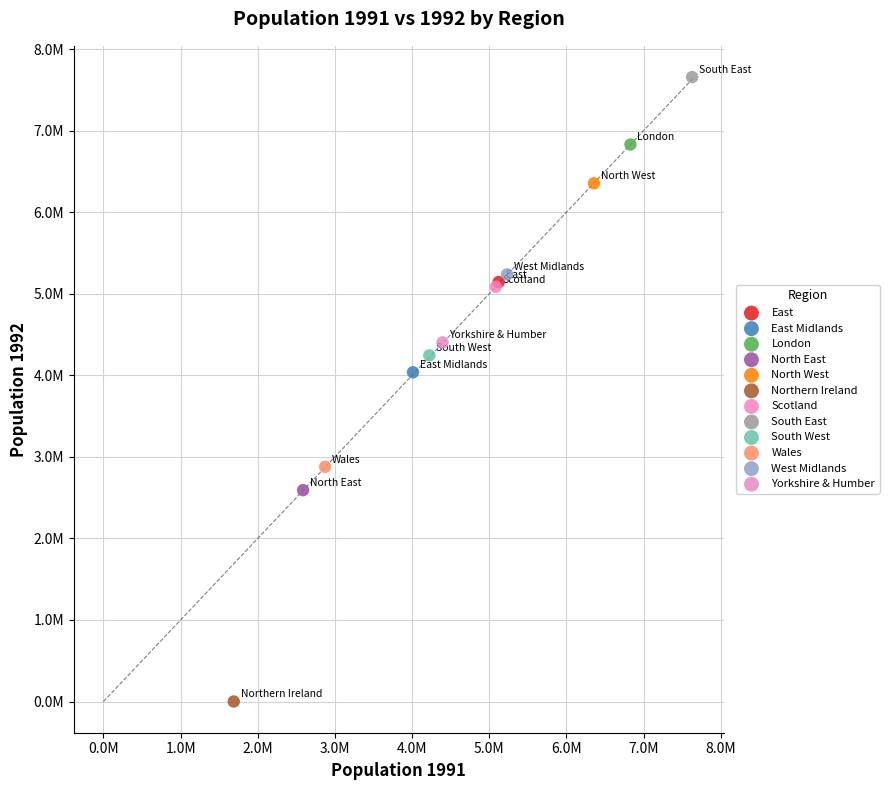

What are all the series names shown in the legend?

East, East Midlands, London, North East, North West, Northern Ireland, Scotland, South East, South West, Wales, West Midlands, Yorkshire & Humber